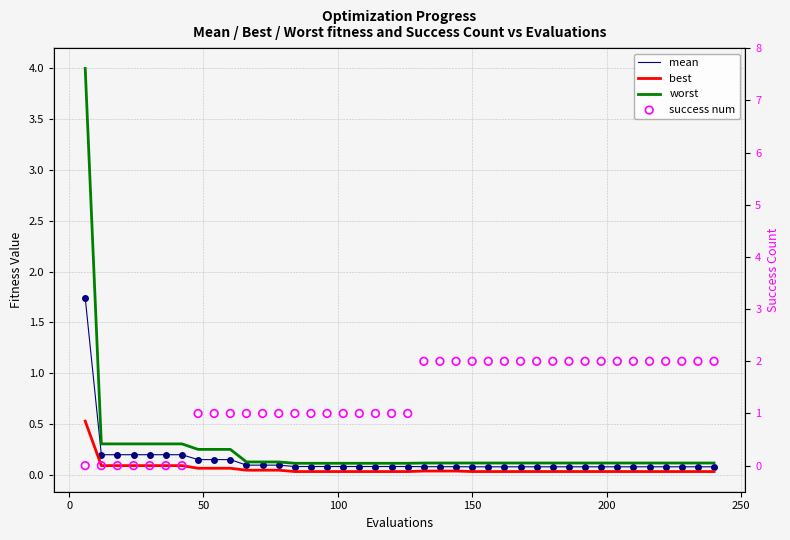

Which series has the widest spread of Y values?

worst